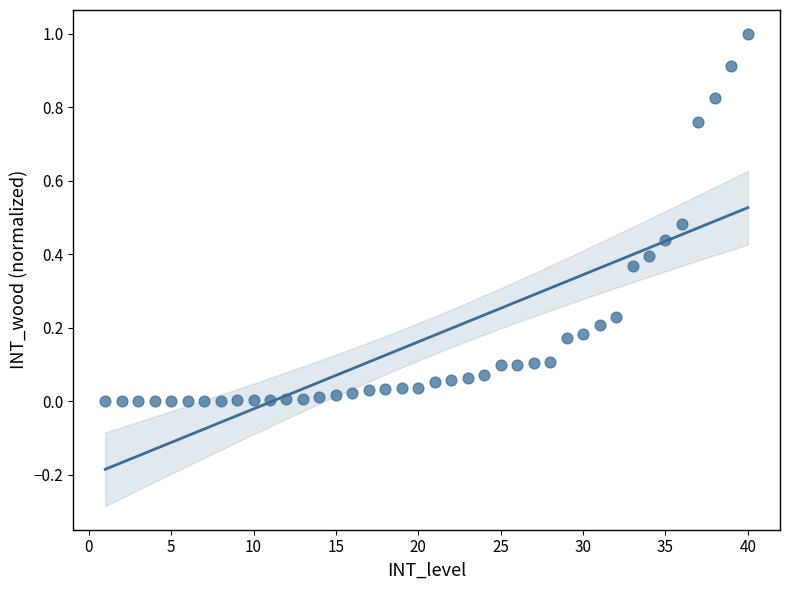

What is the range of Y values (max minus min)?

1.0